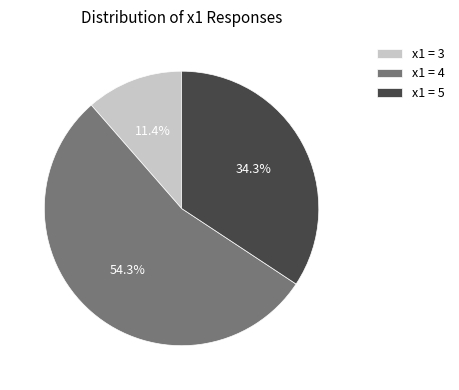

What is the ratio of the value at x1 = 4 to the value at x1 = 3?

4.8